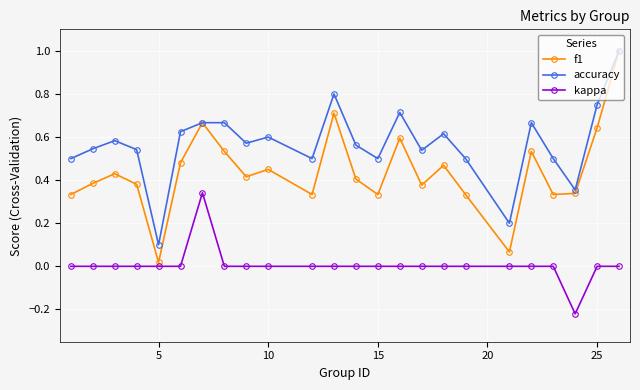

Rank the series by their average value, from highest to lowest.

accuracy, f1, kappa